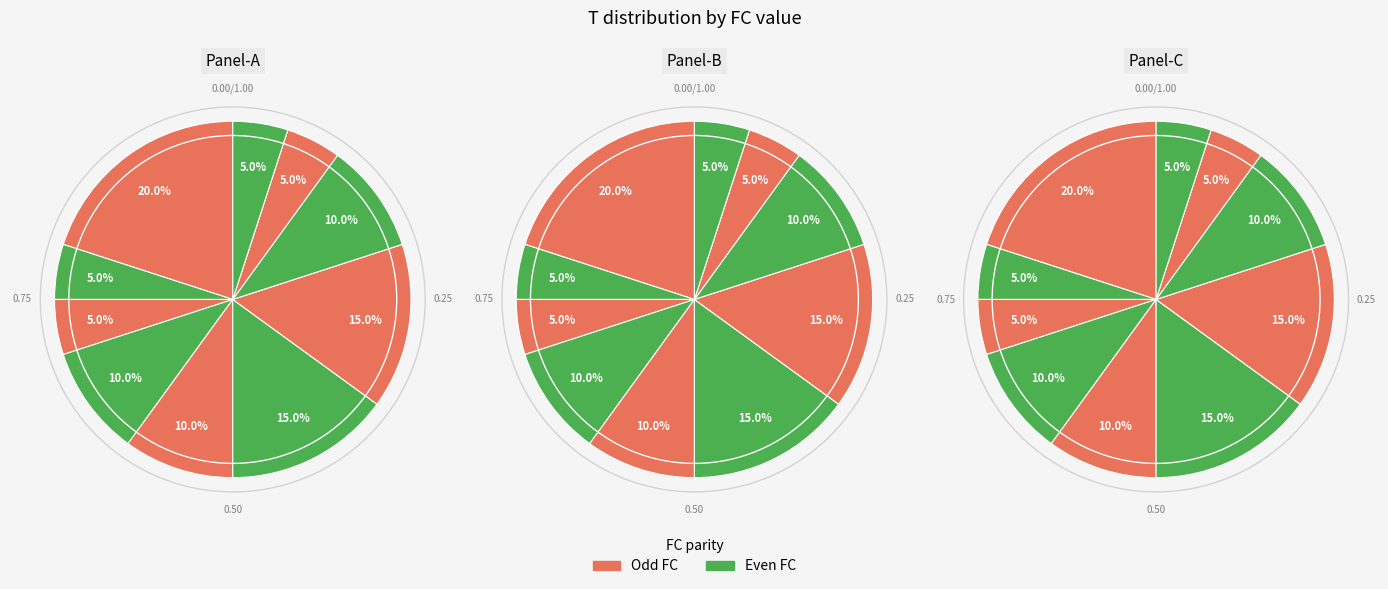

Is there a majority slice in this chart?

No